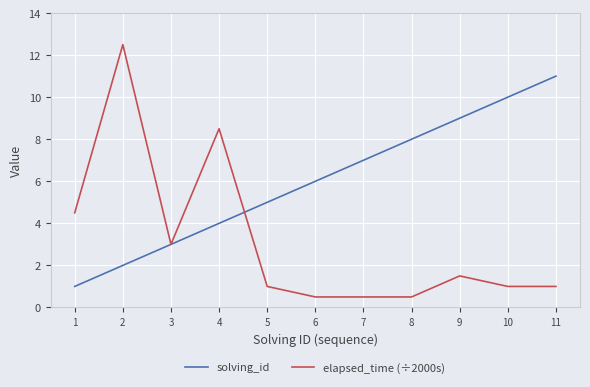

True or false: elapsed_time (÷2000s) has a value of 11.4 at 4.

False